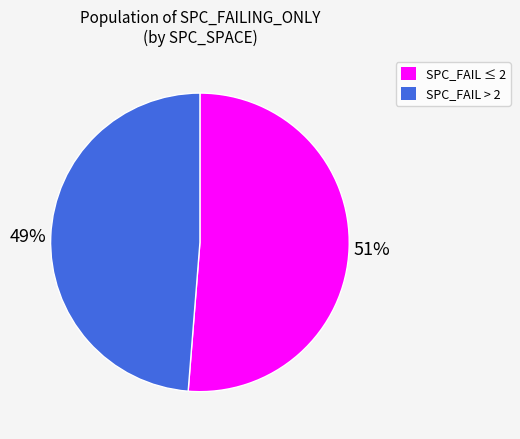

How many segments does this pie chart have?

2